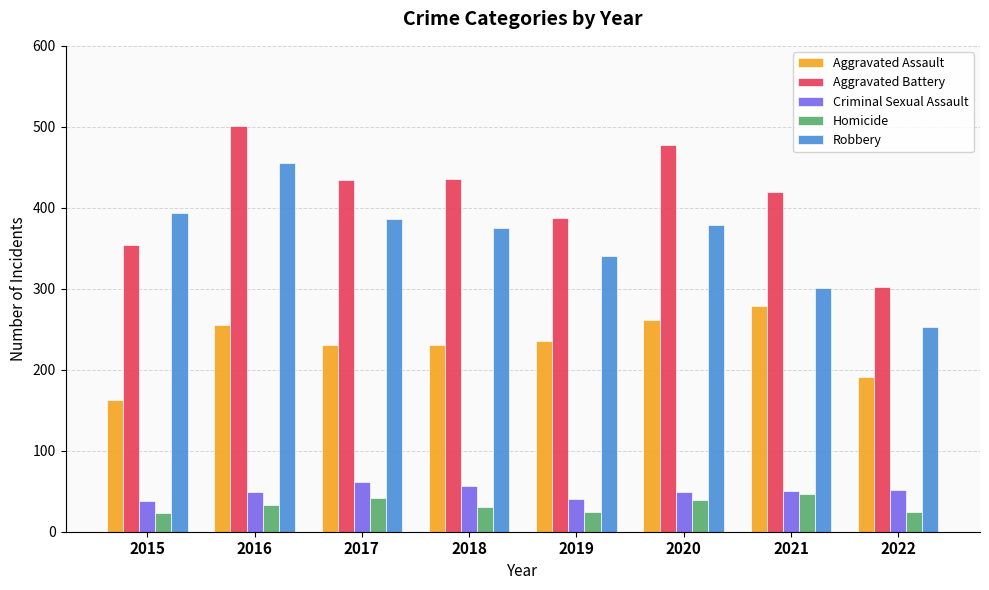

Rank the series at 2015 from highest to lowest value.

Robbery, Aggravated Battery, Aggravated Assault, Criminal Sexual Assault, Homicide